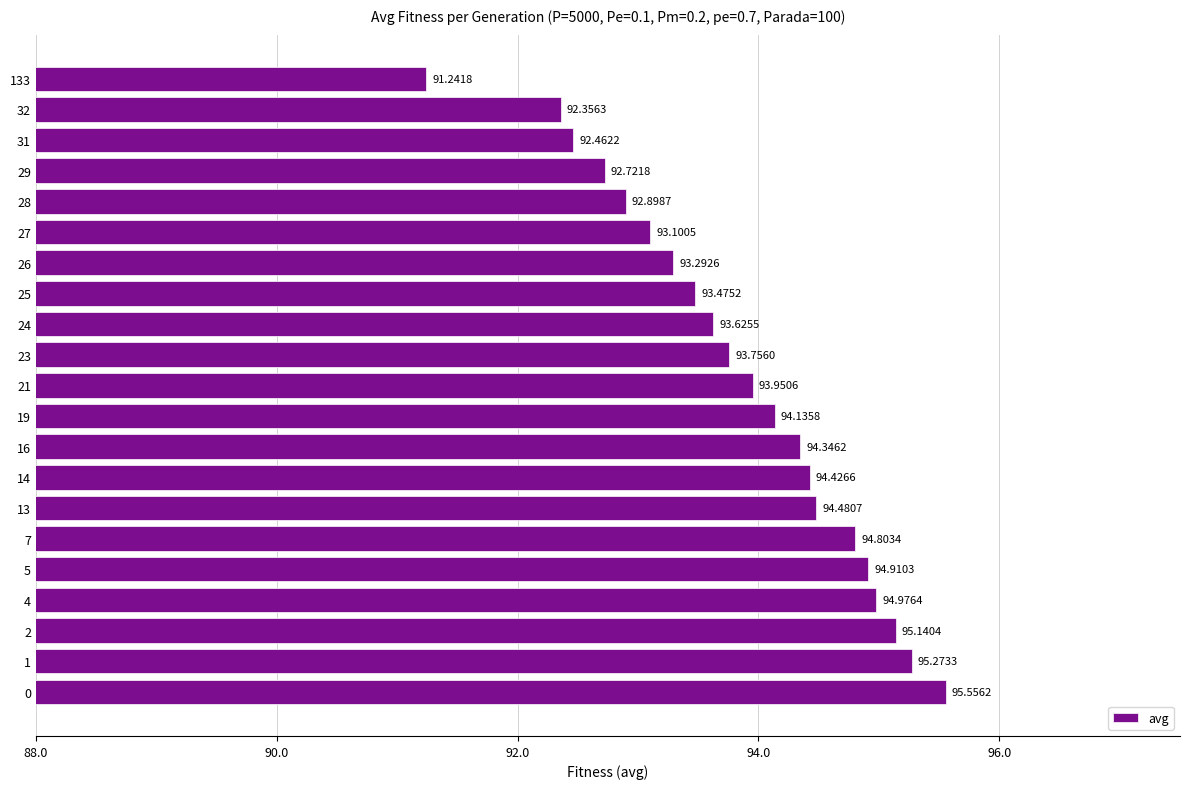

What is the average value?

93.9